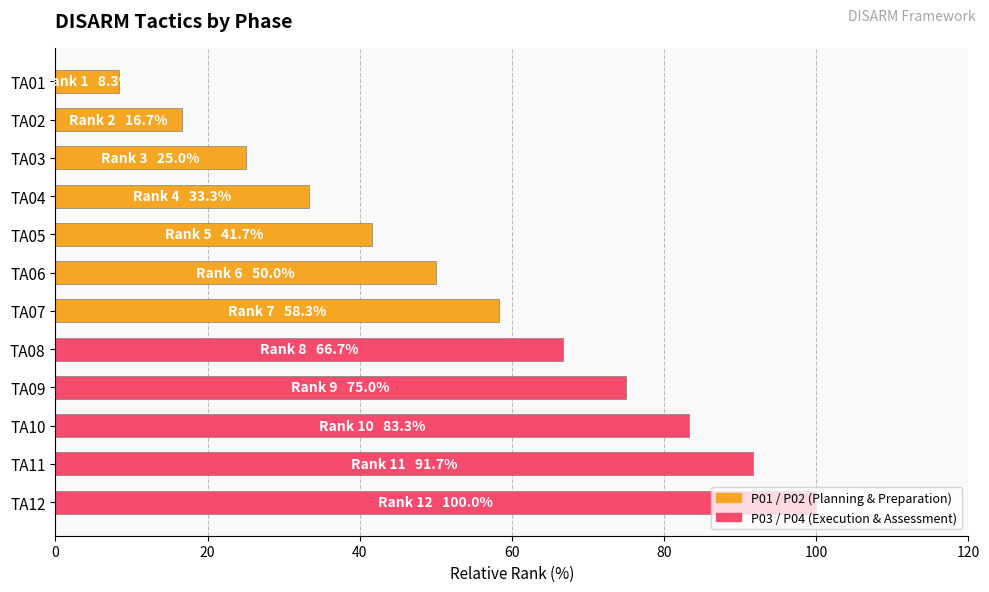

What is the value of the 7th bar from the top?

58.3